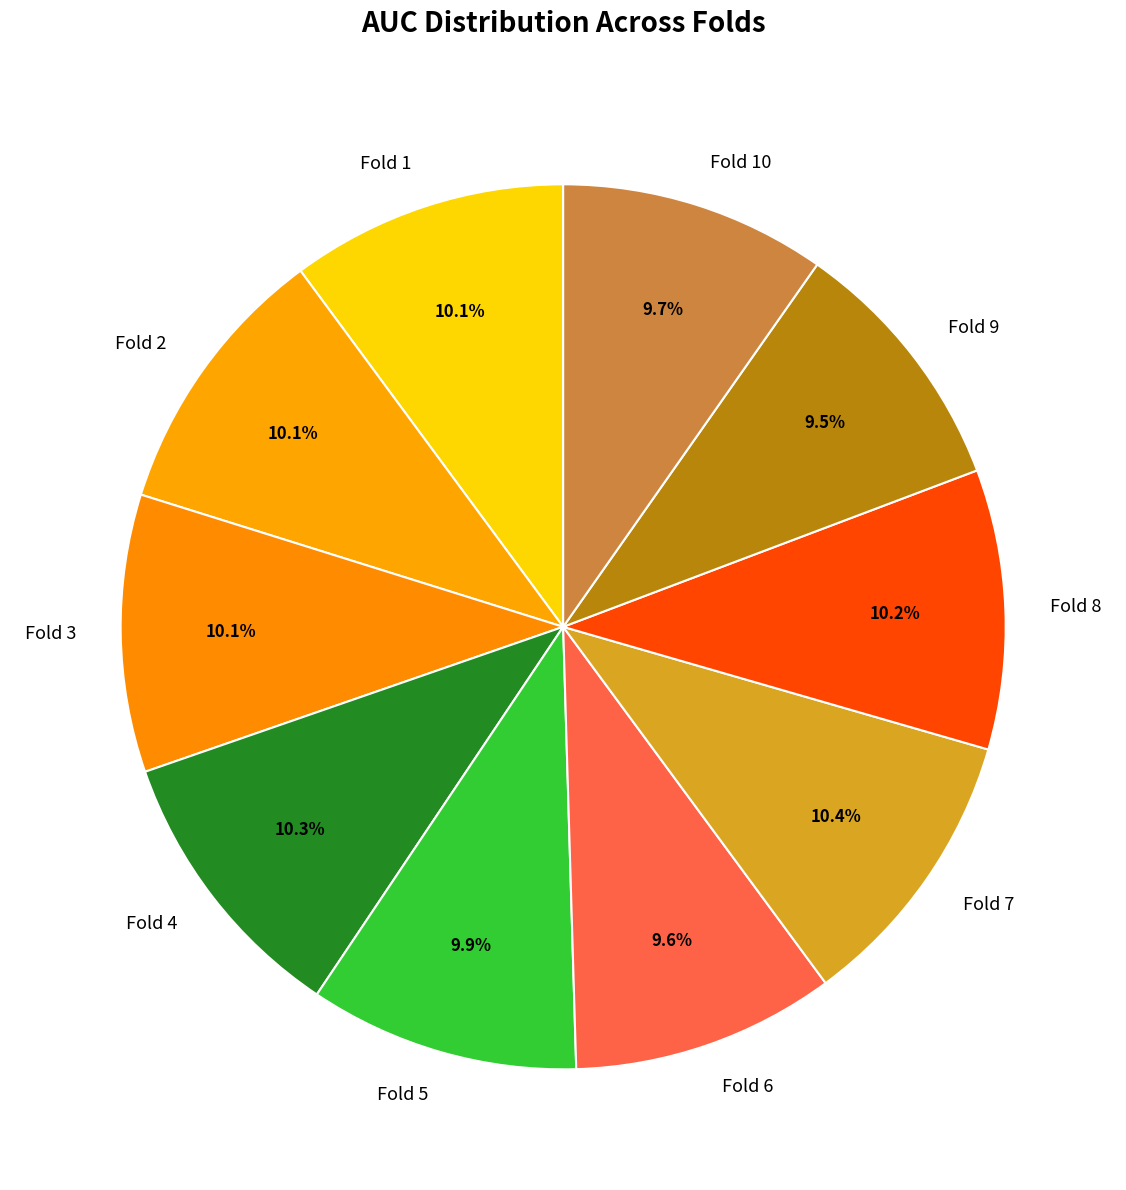

How many slices are in this pie chart?

10